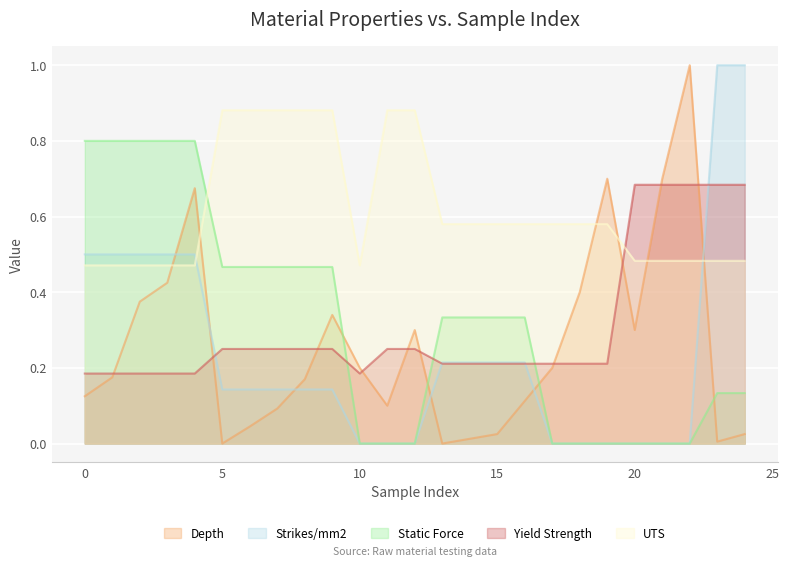

Reading left to right, extract all data points from this chart.

Depth: 0=0.1	1=0.2	2=0.4	3=0.4	4=0.7	5=0.0	6=0.0	7=0.1	8=0.2	9=0.3	10=0.2	11=0.1	12=0.3	13=0.0	14=0.0	15=0.0	16=0.1	17=0.2	18=0.4	19=0.7	20=0.3	21=0.7	22=1.0	23=0.0	24=0.0
Strikes/mm2: 0=0.5	1=0.5	2=0.5	3=0.5	4=0.5	5=0.1	6=0.1	7=0.1	8=0.1	9=0.1	10=0.0	11=0.0	12=0.0	13=0.2	14=0.2	15=0.2	16=0.2	17=0.0	18=0.0	19=0.0	20=0.0	21=0.0	22=0.0	23=1.0	24=1.0
Static Force: 0=0.8	1=0.8	2=0.8	3=0.8	4=0.8	5=0.5	6=0.5	7=0.5	8=0.5	9=0.5	10=0.0	11=0.0	12=0.0	13=0.3	14=0.3	15=0.3	16=0.3	17=0.0	18=0.0	19=0.0	20=0.0	21=0.0	22=0.0	23=0.1	24=0.1
Yield Strength: 0=0.2	1=0.2	2=0.2	3=0.2	4=0.2	5=0.2	6=0.2	7=0.2	8=0.2	9=0.2	10=0.2	11=0.2	12=0.2	13=0.2	14=0.2	15=0.2	16=0.2	17=0.2	18=0.2	19=0.2	20=0.7	21=0.7	22=0.7	23=0.7	24=0.7
UTS: 0=0.5	1=0.5	2=0.5	3=0.5	4=0.5	5=0.9	6=0.9	7=0.9	8=0.9	9=0.9	10=0.5	11=0.9	12=0.9	13=0.6	14=0.6	15=0.6	16=0.6	17=0.6	18=0.6	19=0.6	20=0.5	21=0.5	22=0.5	23=0.5	24=0.5